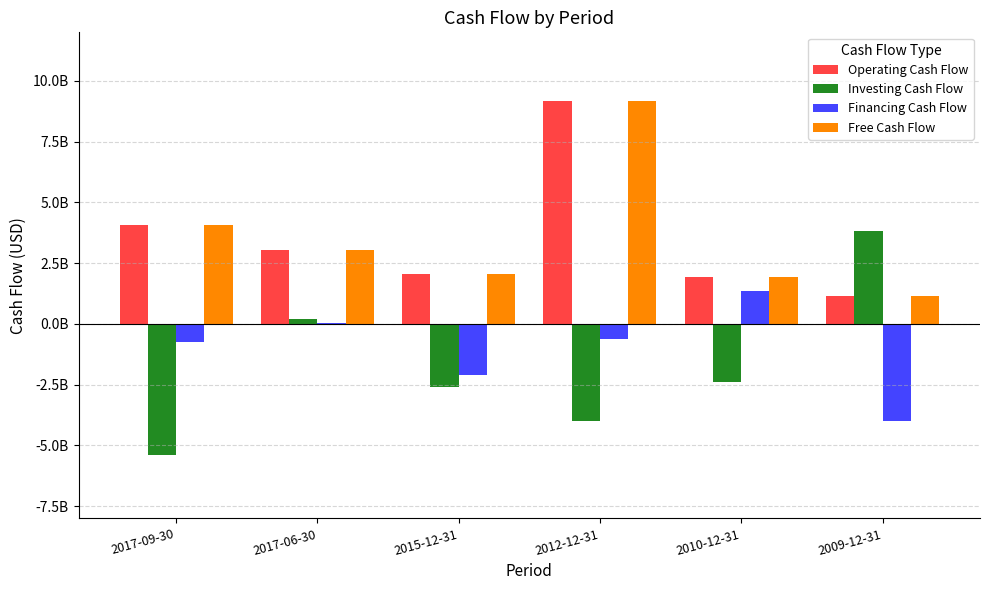

Which category has the highest value across all series?

2012-12-31